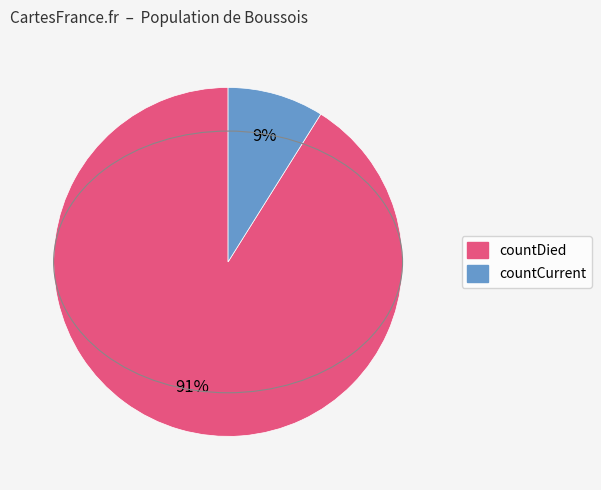

To the nearest percent, what portion does countDied represent?

91%